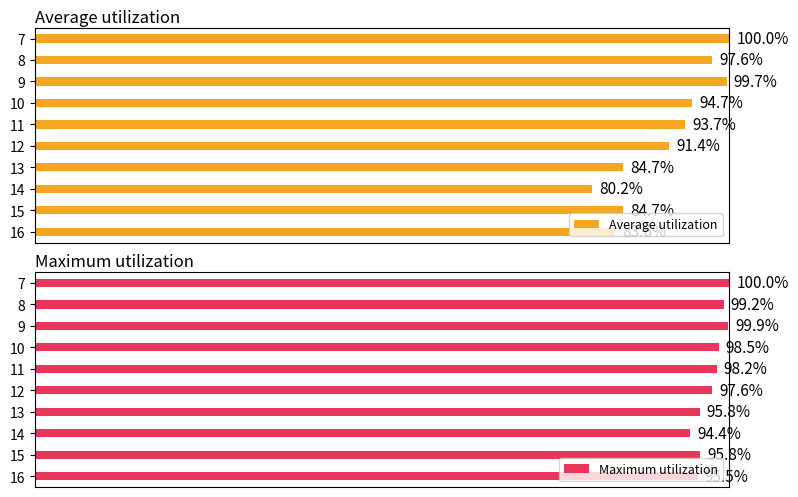

At how many categories does at least one series exceed 82?

10